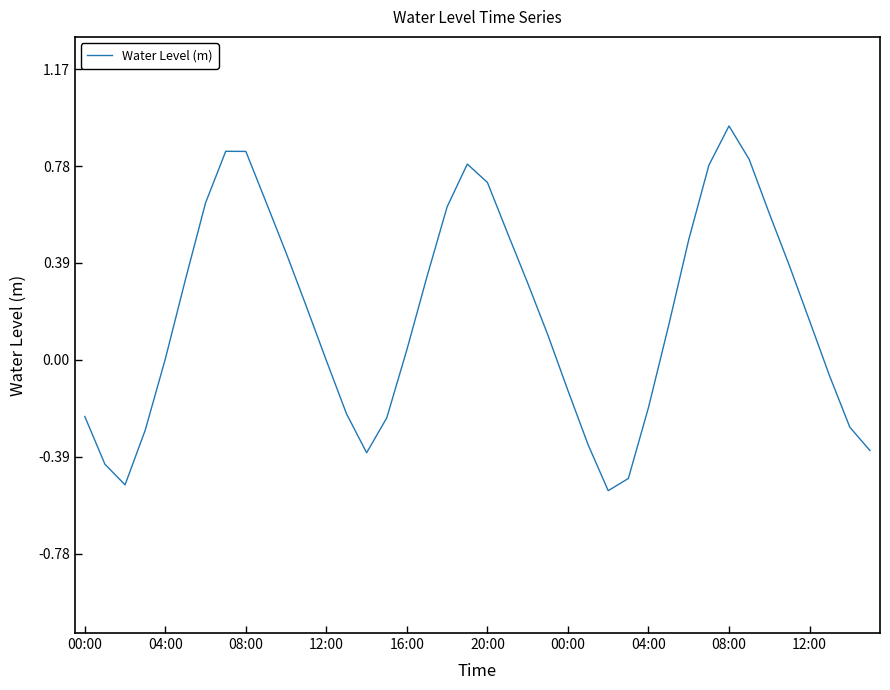

Is this an area chart (filled region under the line)?

No